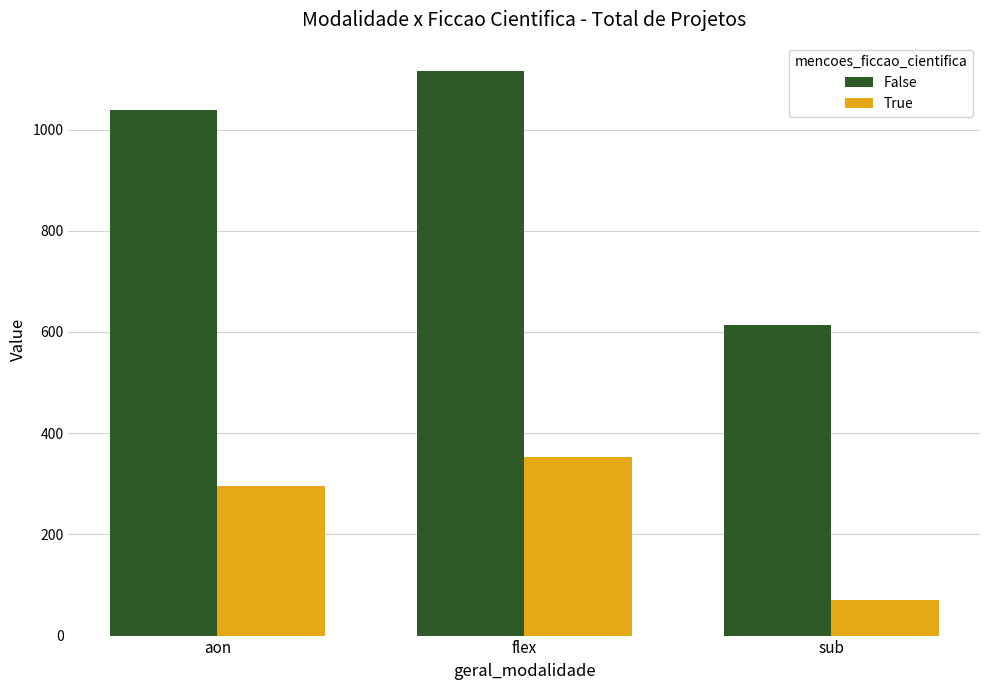

What is the spread (max minus min) of values at flex?

764